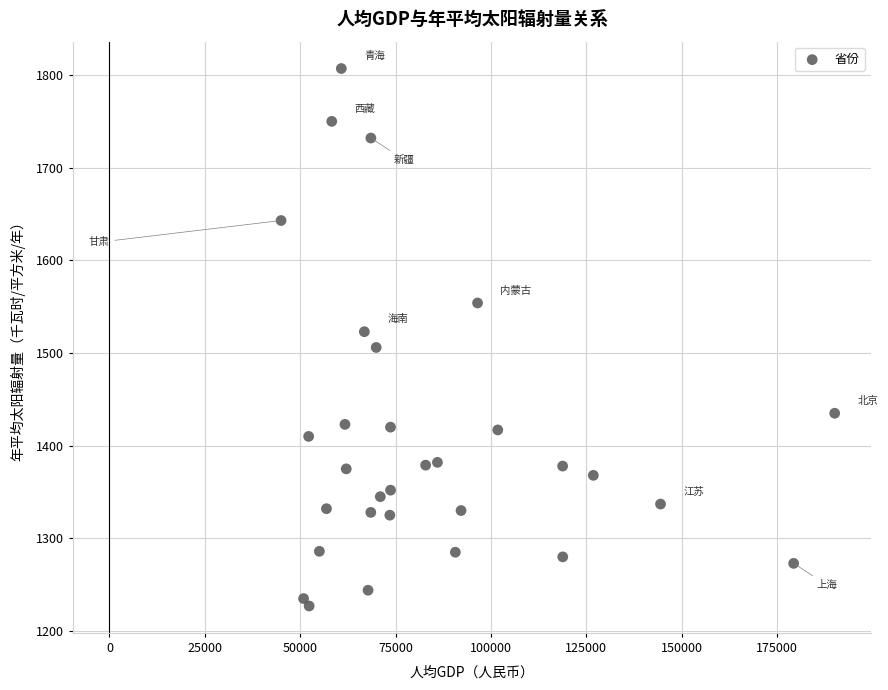

What is the range of X values (max minus min)?

145140